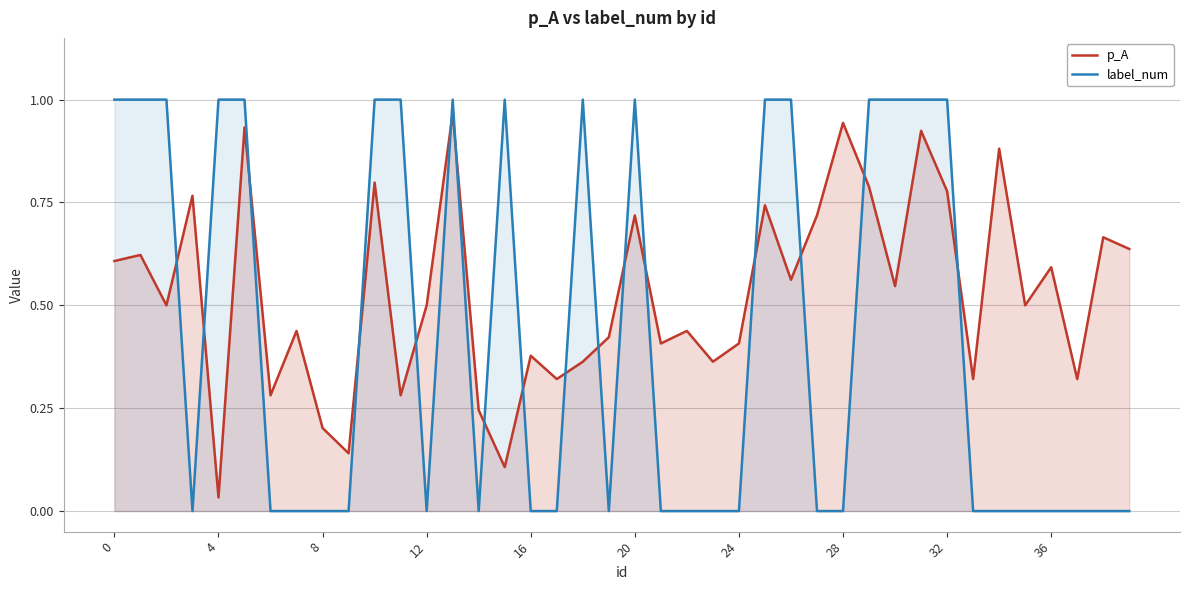

How many times do label_num and p_A cross each other?

17